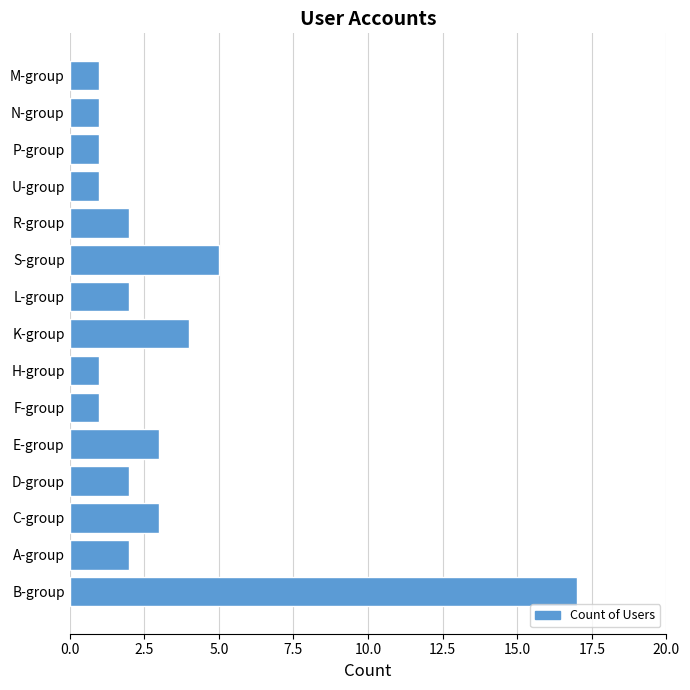

Does the chart contain stacked bars?

No